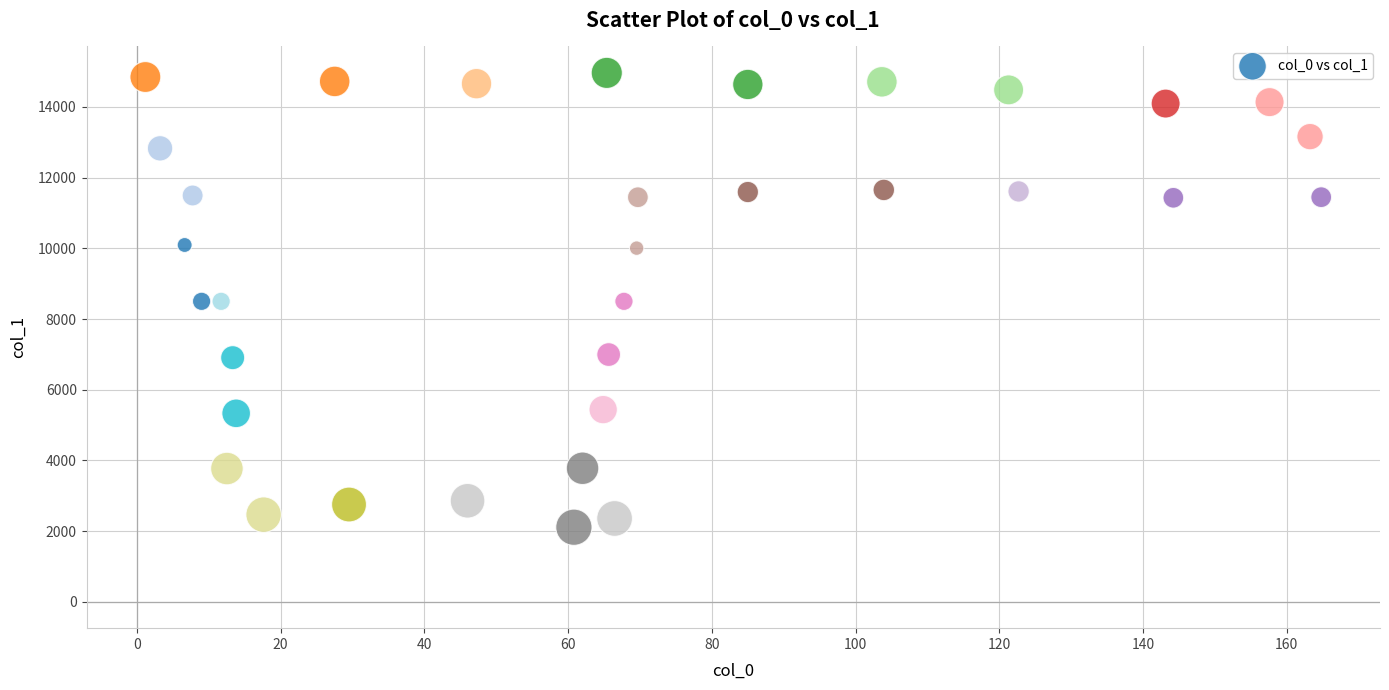

What is the range of X values (max minus min)?

163.6